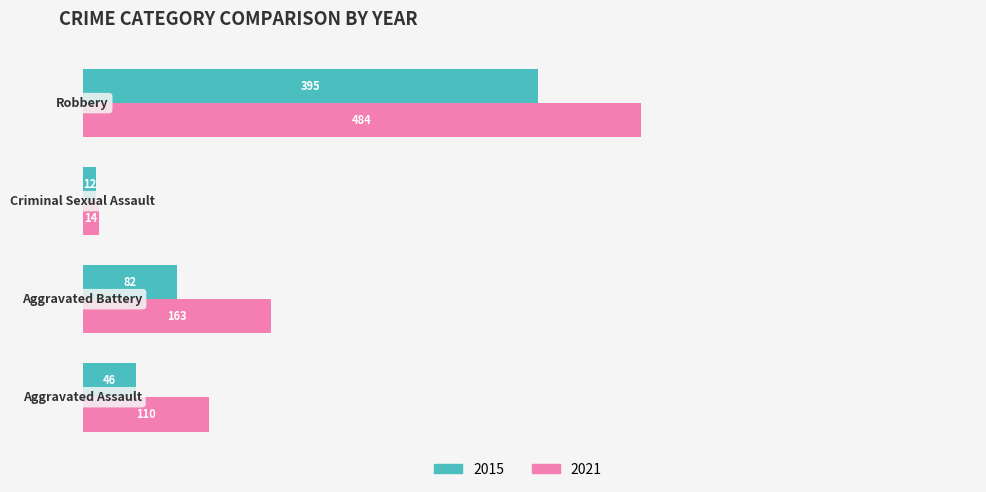

What is the maximum value for 2021?

484